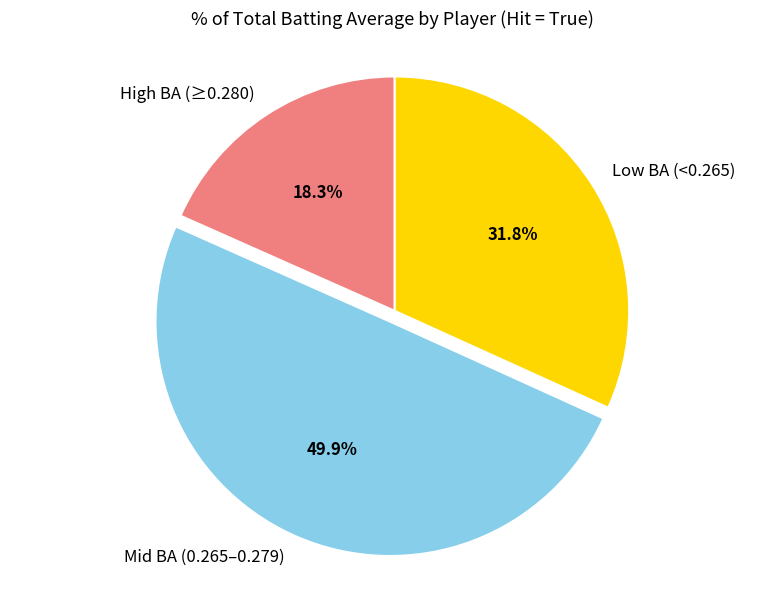

Rank the categories by value from highest to lowest.

Mid BA (0.265–0.279), Low BA (<0.265), High BA (≥0.280)